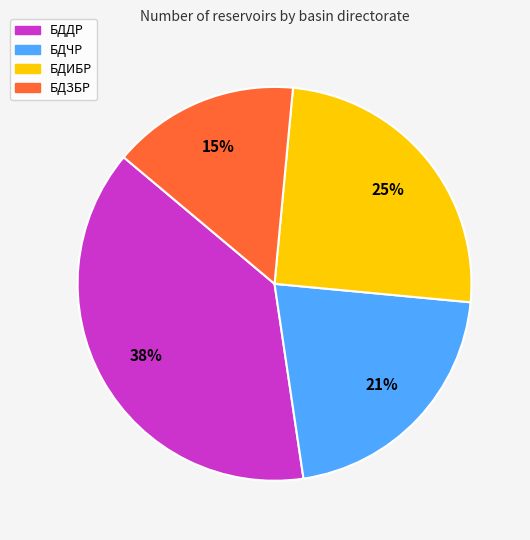

To the nearest percent, what is the combined percentage of БДЧР and БДИБР?

46%